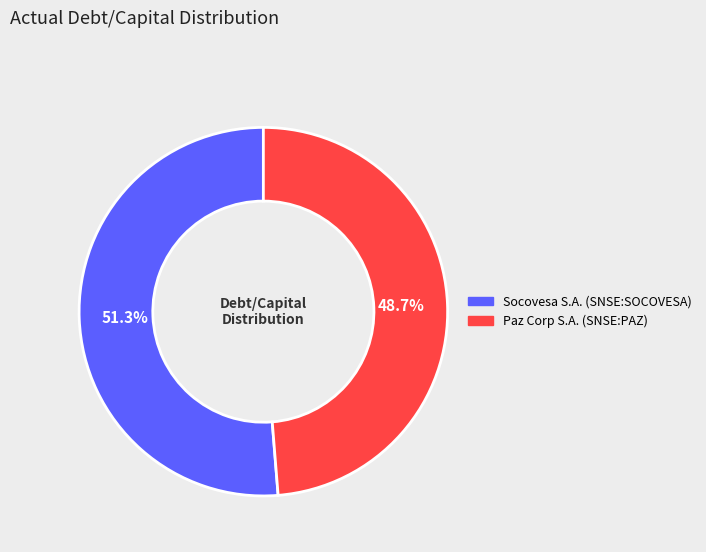

How many segments does this pie chart have?

2